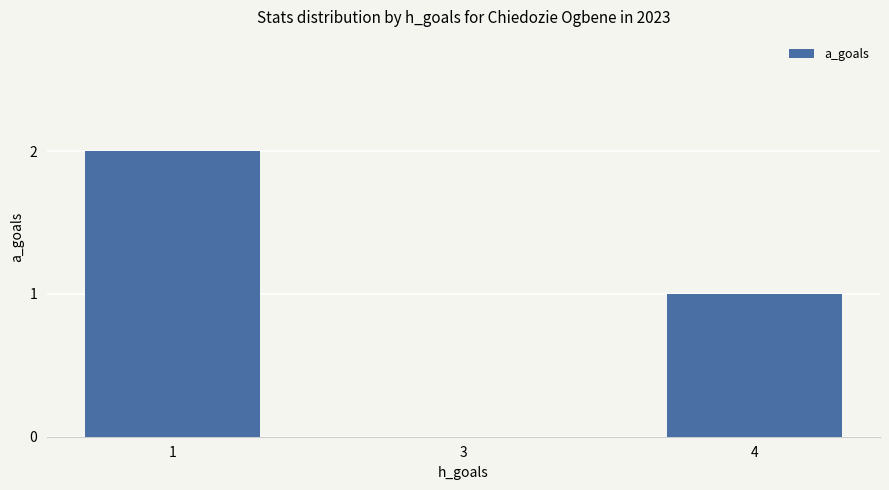

The value at 4 is 1. True or false?

True